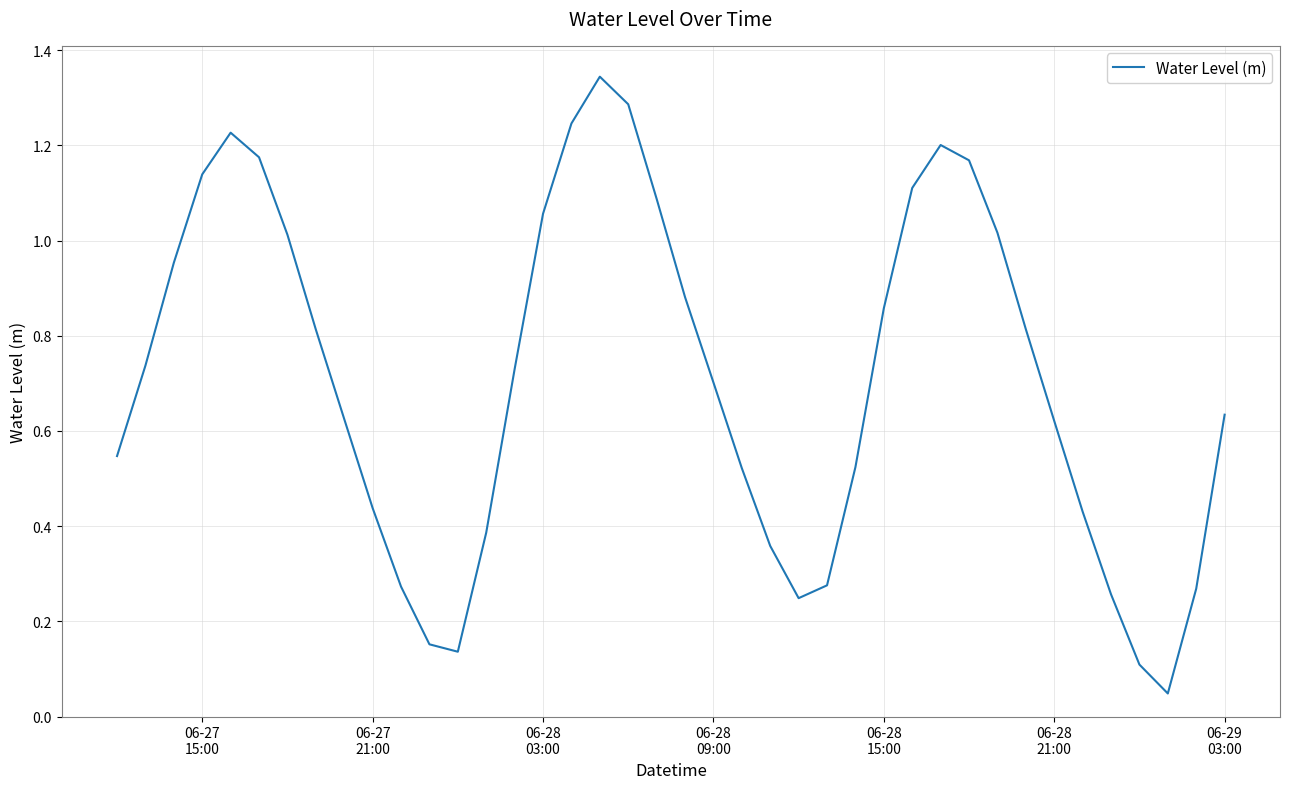

Is this an area chart (filled region under the line)?

No